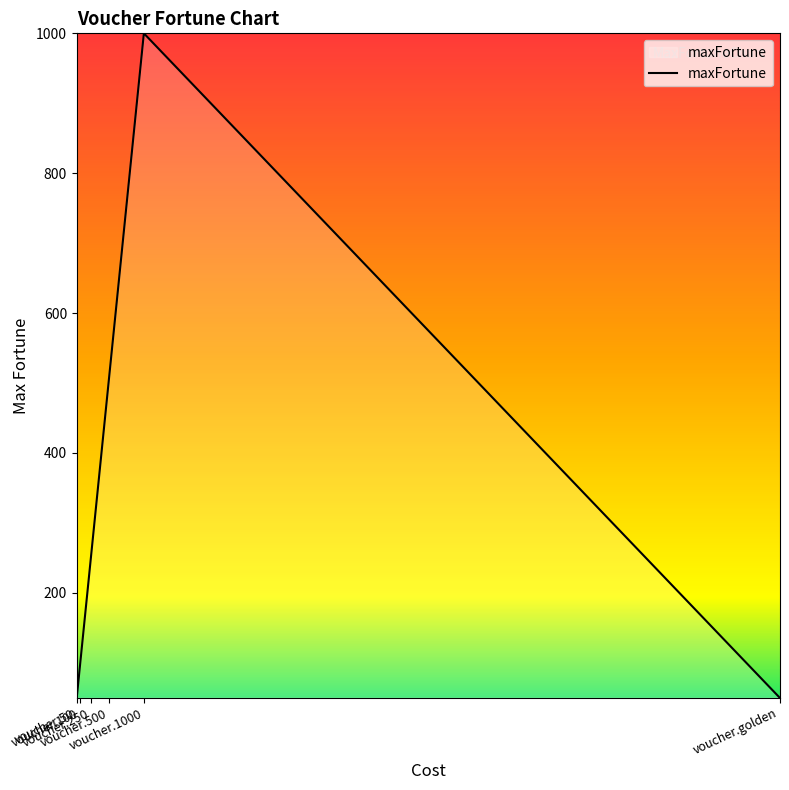

What is the smallest value displayed?

50